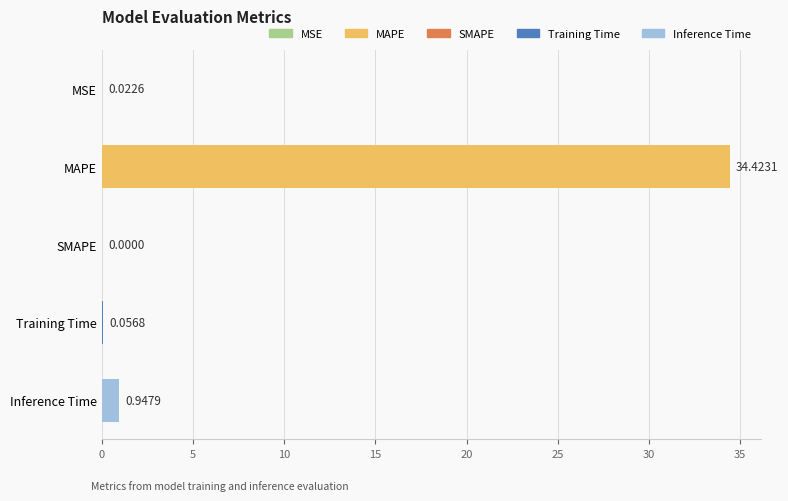

How many data points are above 0?

4